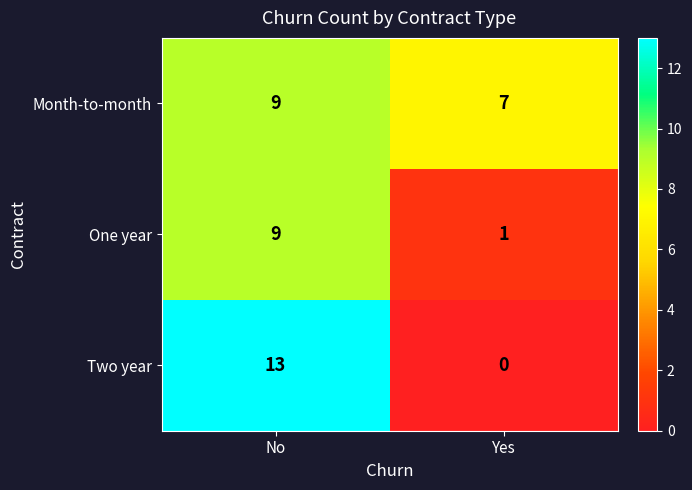

At how many categories does at least one series exceed 12?

1